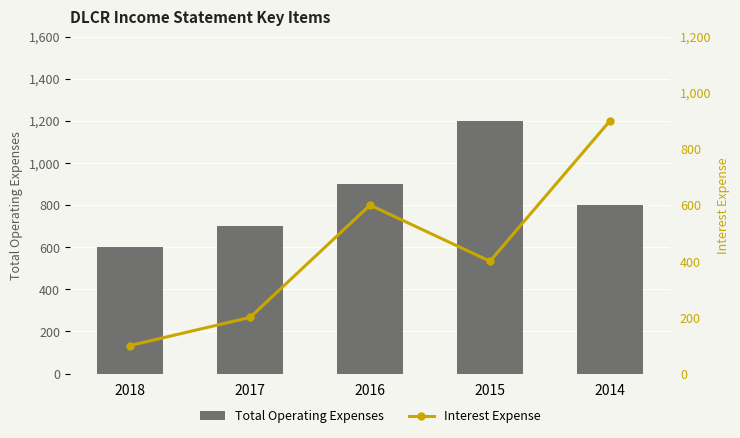

Count the Total Operating Expenses values in the range 700 to 900.

3